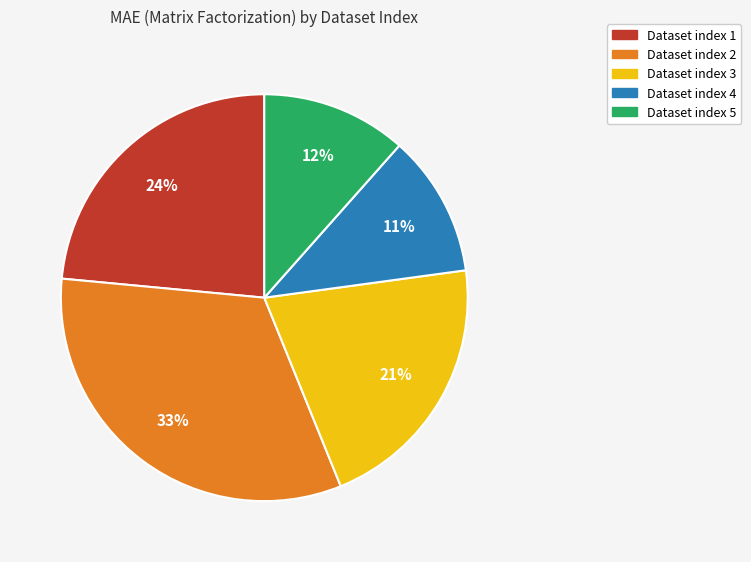

Which has a higher value, Dataset index 4 or Dataset index 1?

Dataset index 1